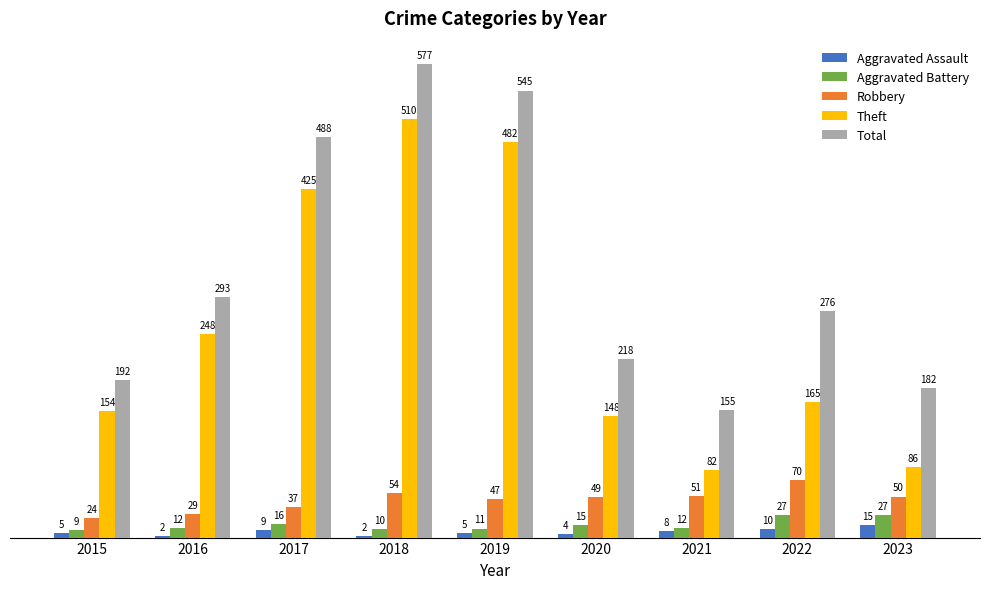

What is the difference between the Robbery values at 2018 and 2015?

30